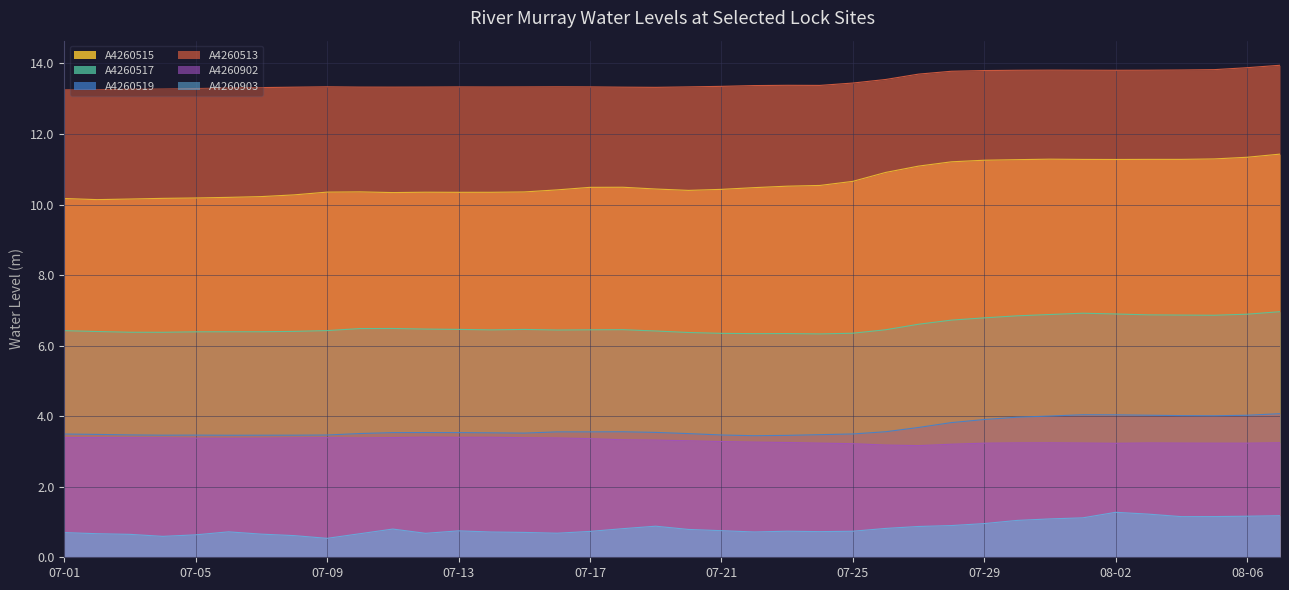

At which category does A4260902 reach its first local peak?

2014-07-02